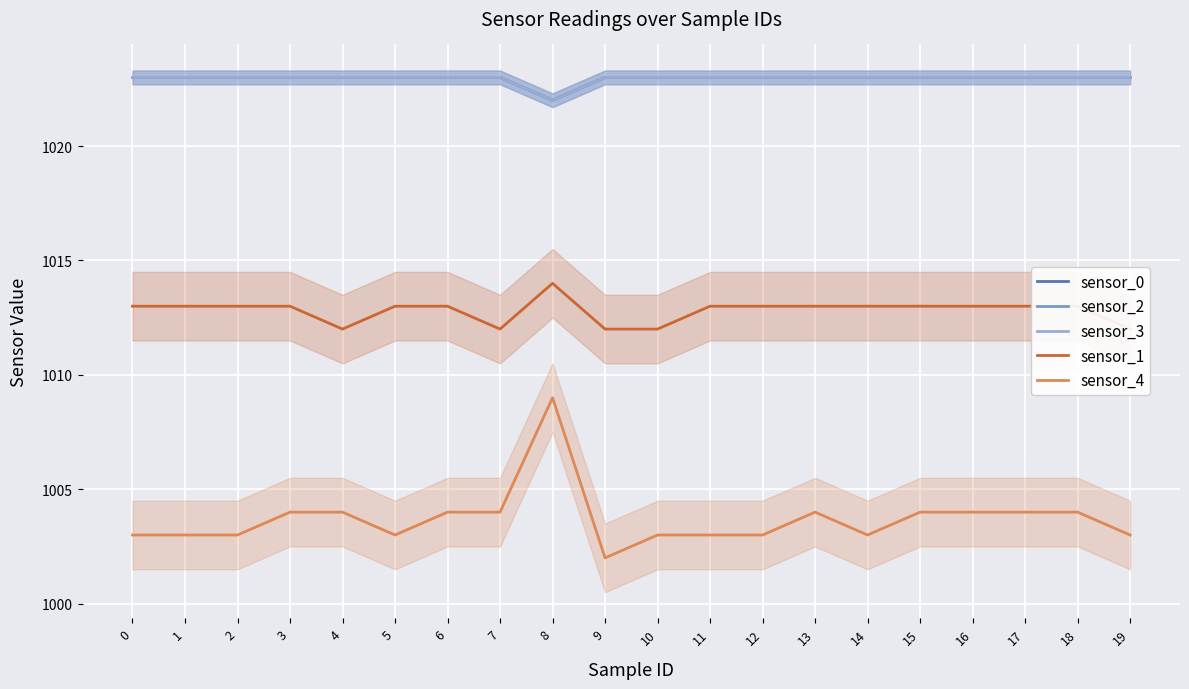

The sensor_4 series shows 1004 at 15. True or false?

True